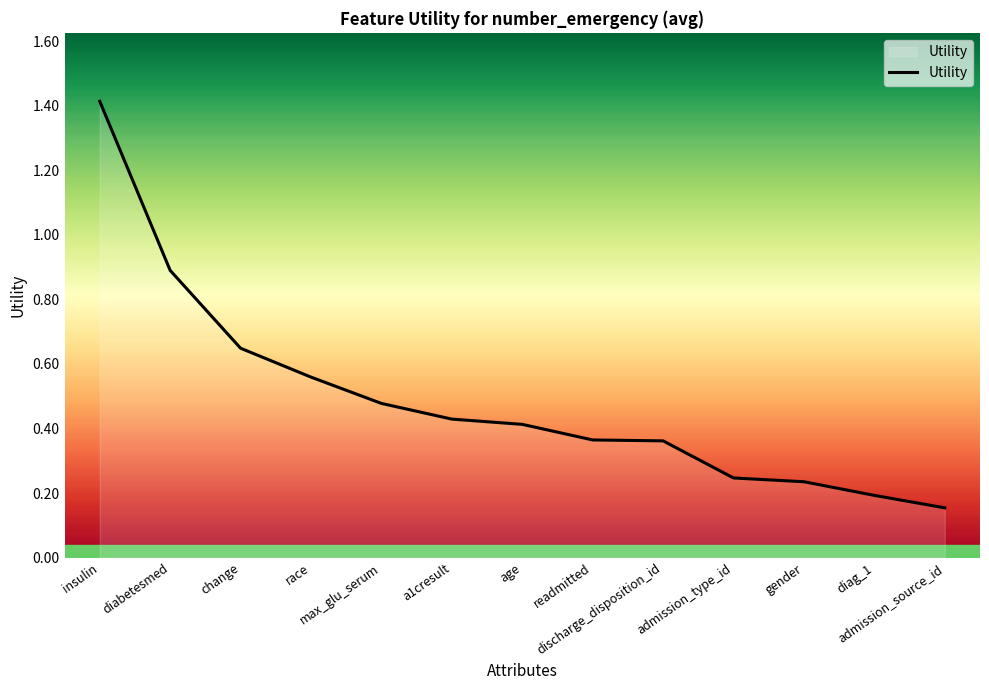

What is the greatest value displayed?

1.4